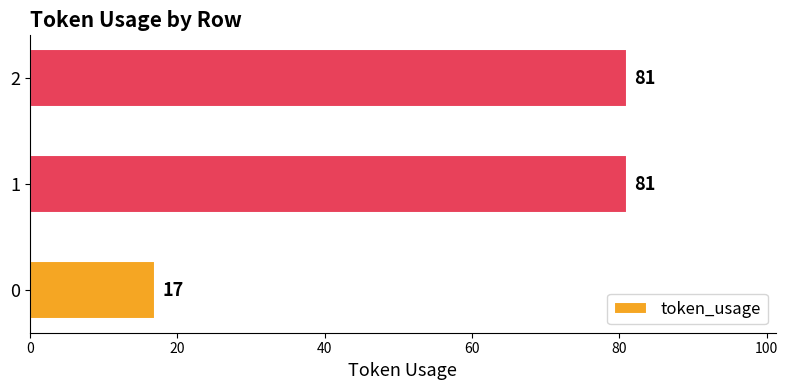

What is the ratio of the value at 1 to the value at 0?

4.8